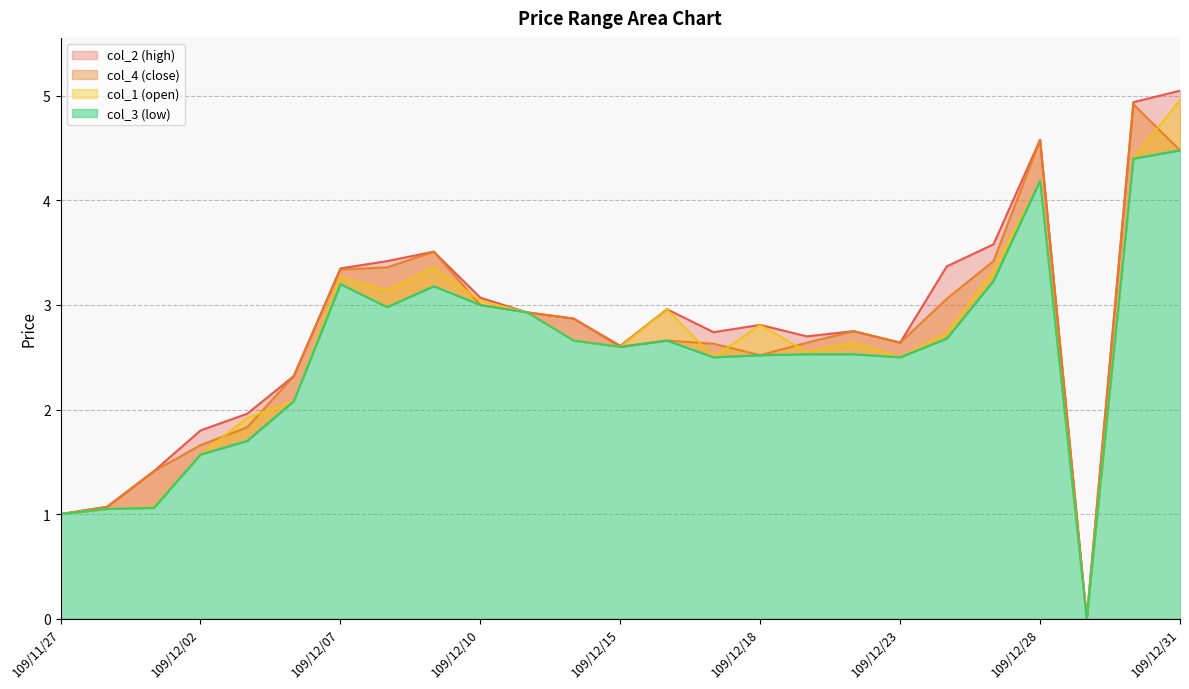

At which label does col_1 first exceed 2?

109/12/04